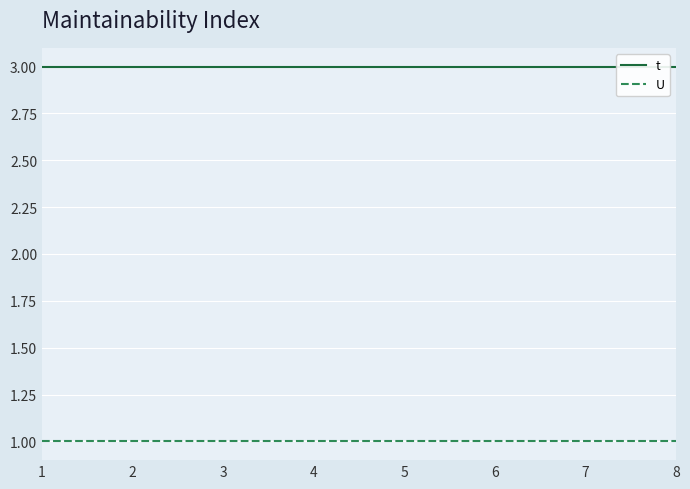

Rank the series by their average value, from lowest to highest.

U, t